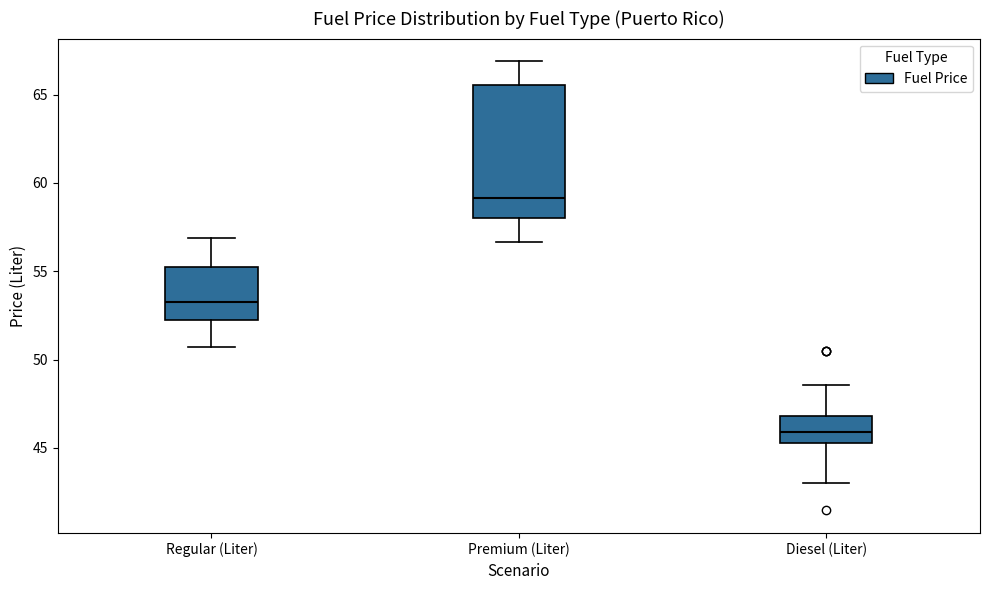

Reading left to right, read every box against the y-axis: the position of its median line, the range the box covers, and the ends of its whiskers. The values are not printed on the chart, so give them approximately, as read against the axis.

Regular (Liter): median 53.0, box 52.0 to 55.5, whiskers 50.5 to 57.0
Premium (Liter): median 59.0, box 58.0 to 65.5, whiskers 56.5 to 67.0
Diesel (Liter): median 46.0, box 45.5 to 47.0, whiskers 43.0 to 48.5